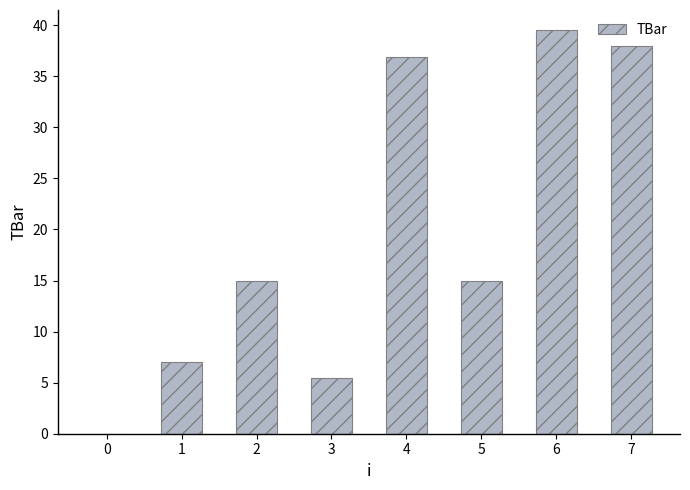

True or false: the data shows 39.5 at 6.

True